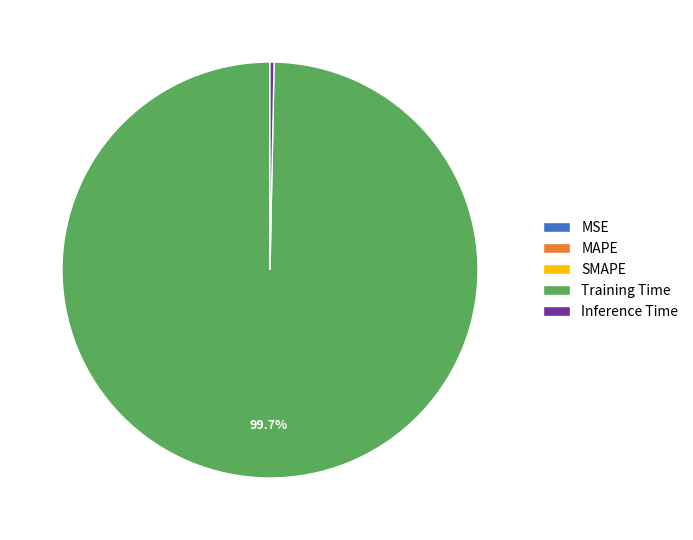

Which category accounts for the majority?

Training Time